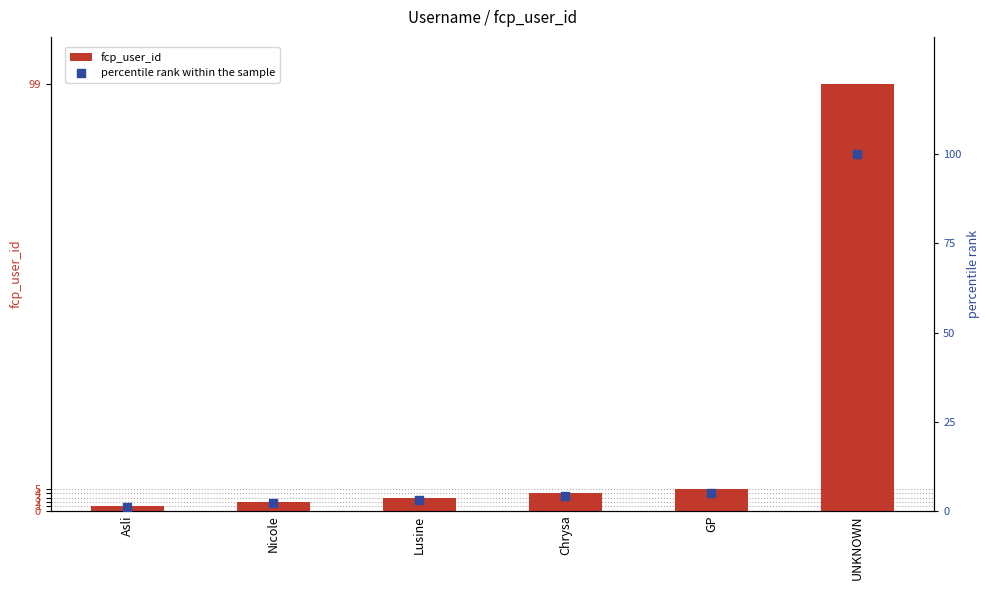

Which series has the largest total across all categories?

percentile rank within the sample